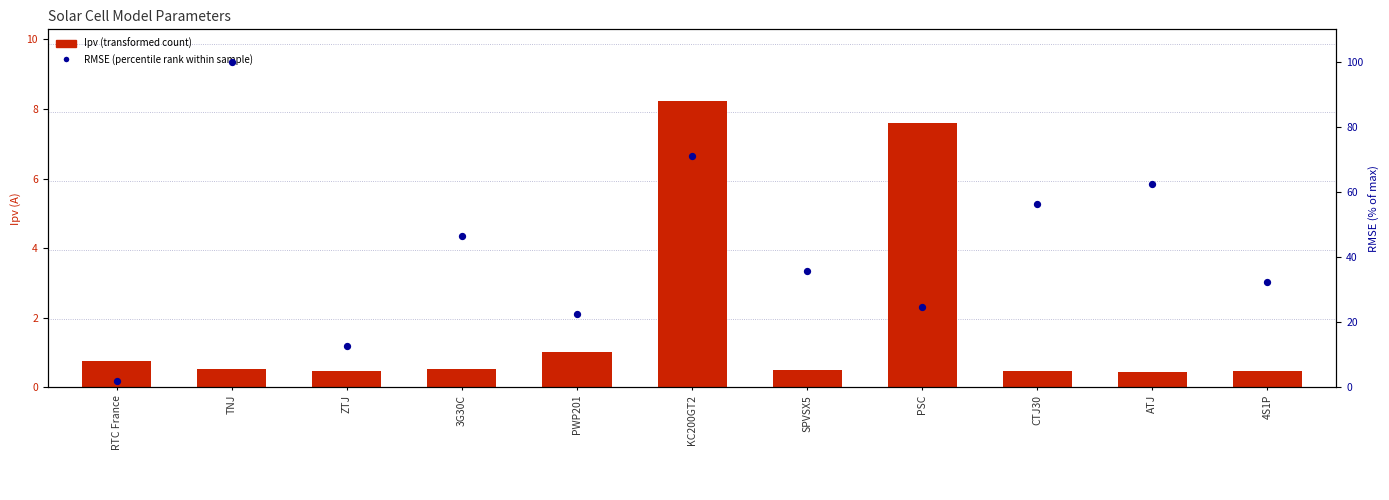

At which category is the sum across all series the highest?

TNJ